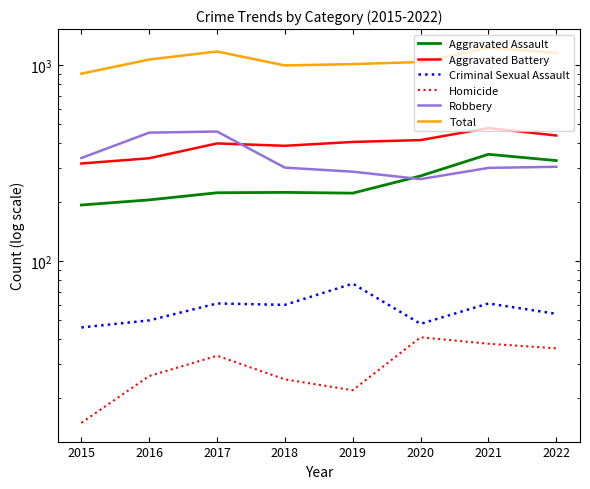

What are all the series names shown in the legend?

Aggravated Assault, Aggravated Battery, Criminal Sexual Assault, Homicide, Robbery, Total